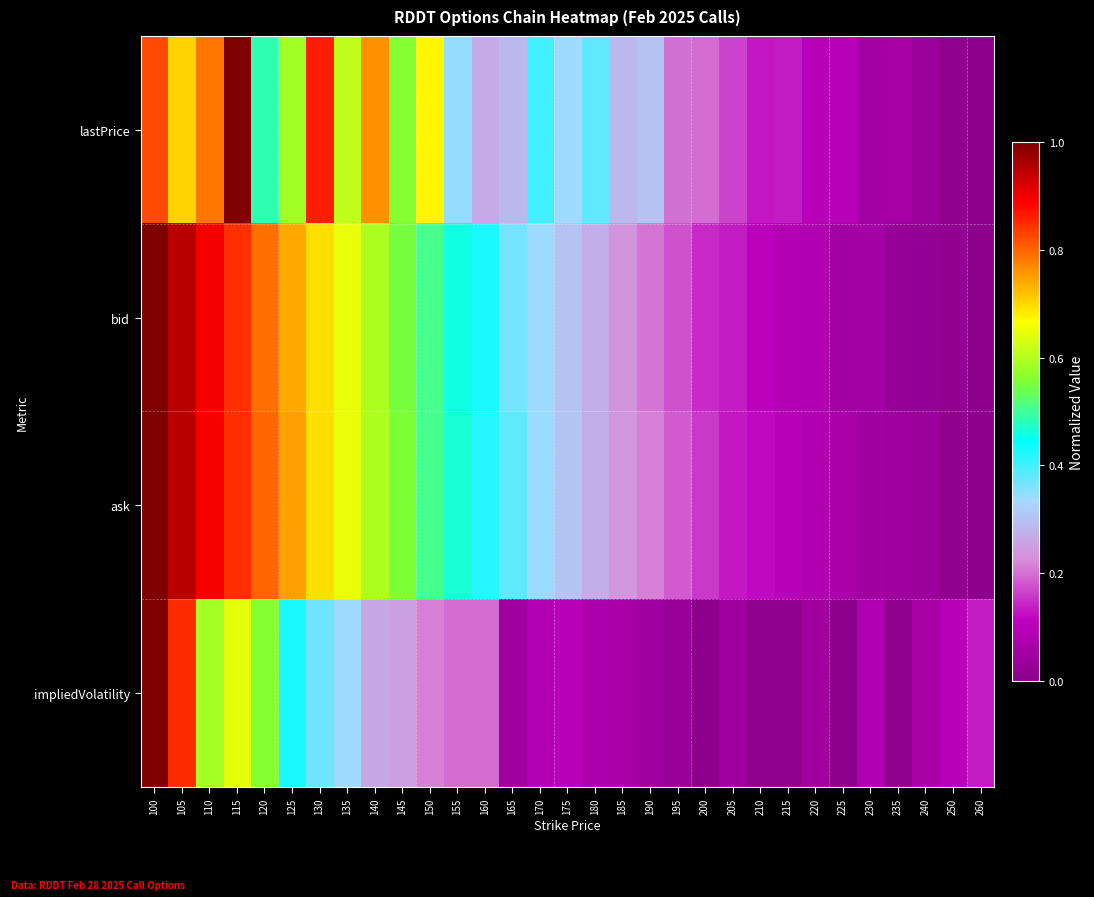

What is the spread (max minus min) of values at 160?

0.2